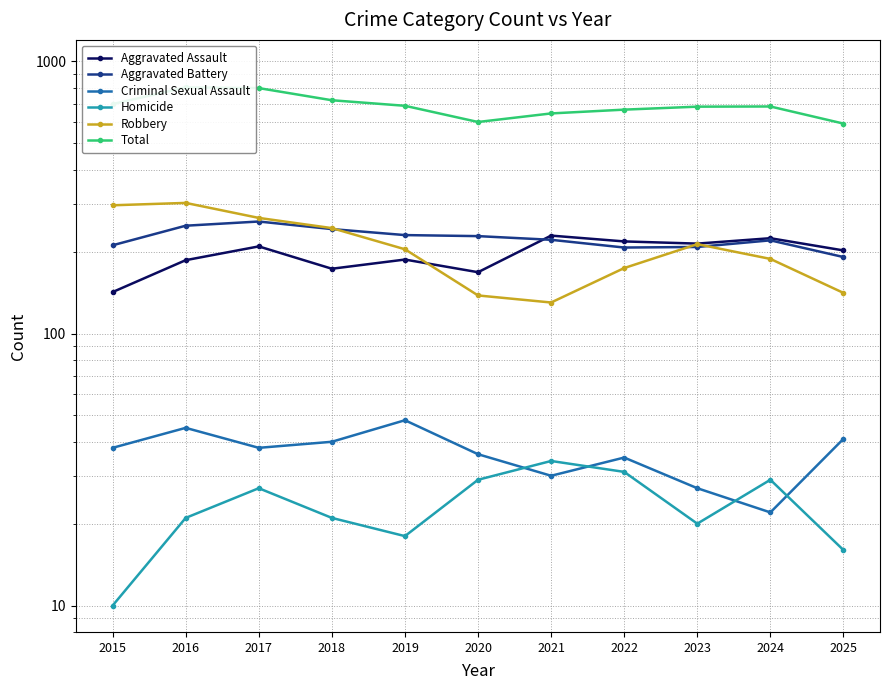

The value of Aggravated Assault at 2022 is 374. True or false?

False